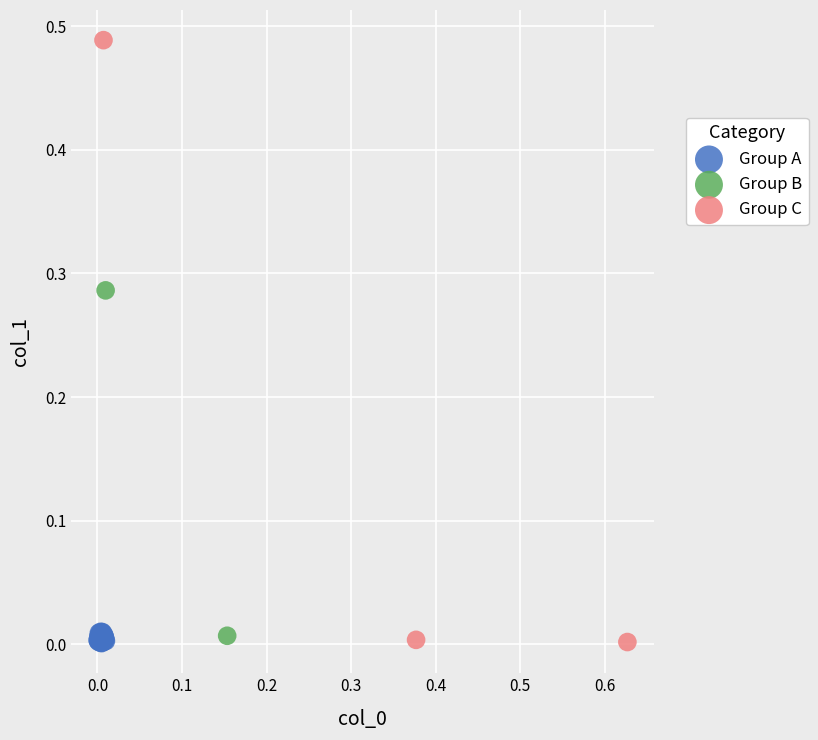

Which series reaches the maximum Y coordinate?

Group C